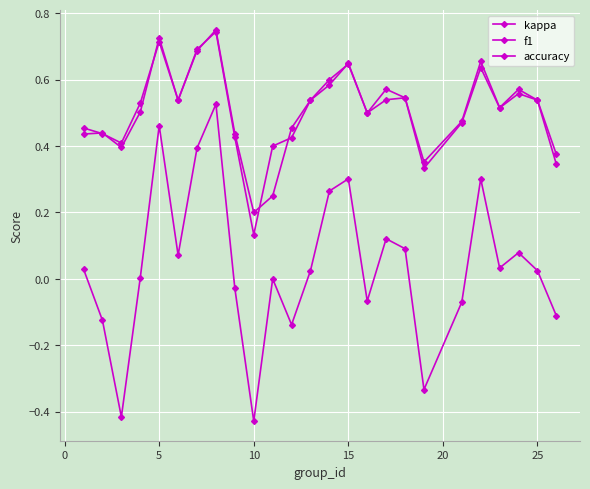

How many lines are shown in the chart?

3